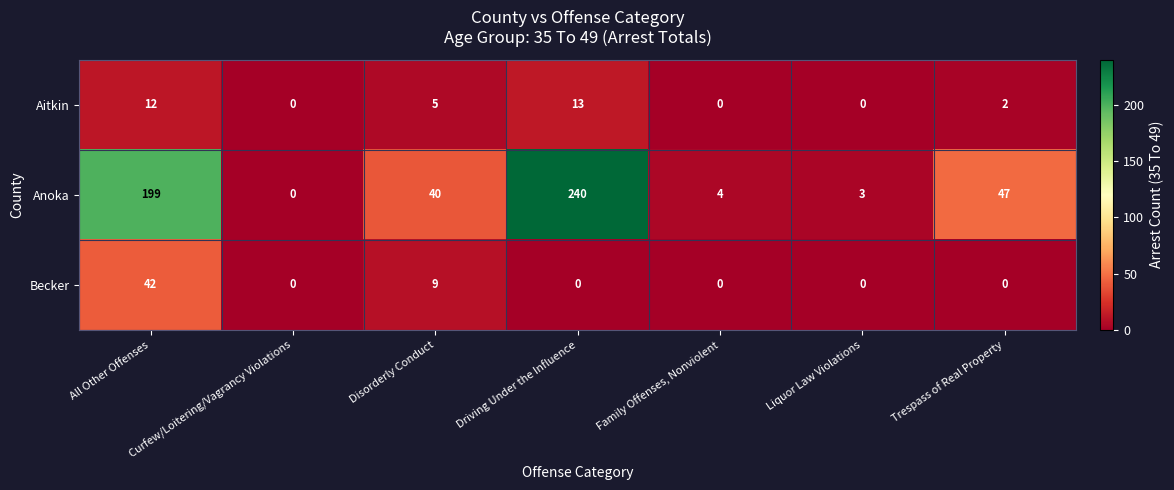

Where does the Anoka series first go above 40?

All Other Offenses